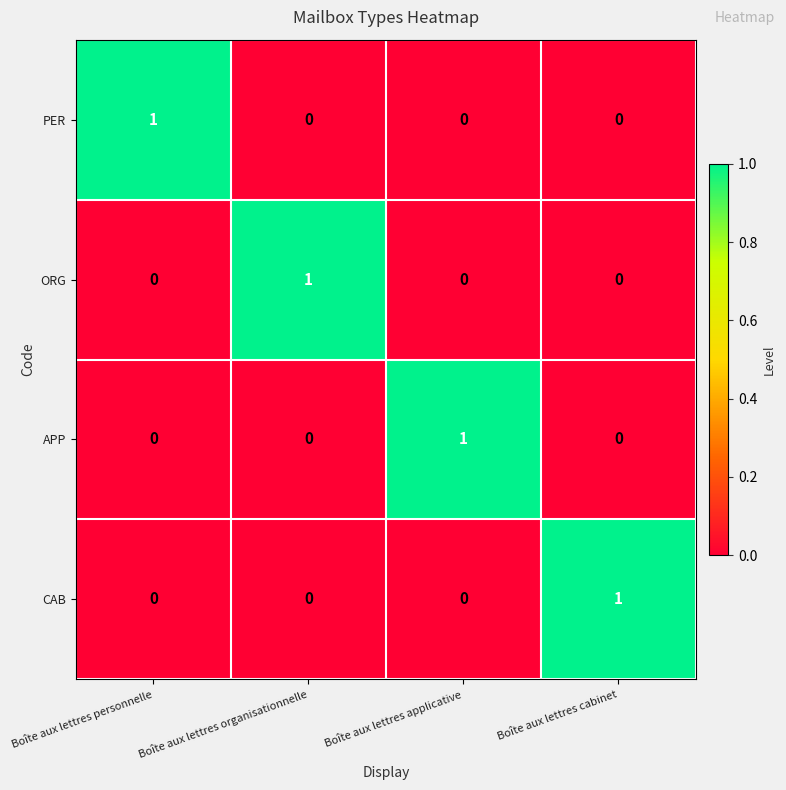

At how many categories does at least one series exceed 0?

4